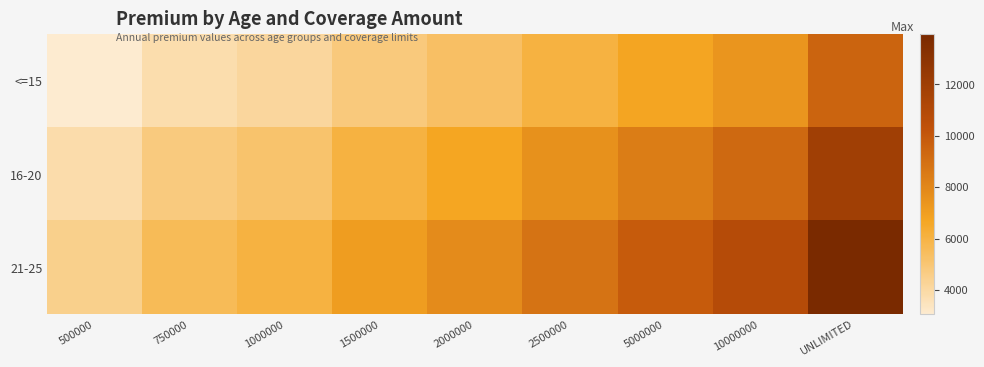

Between 500000 and 5000000, which is larger?

5000000